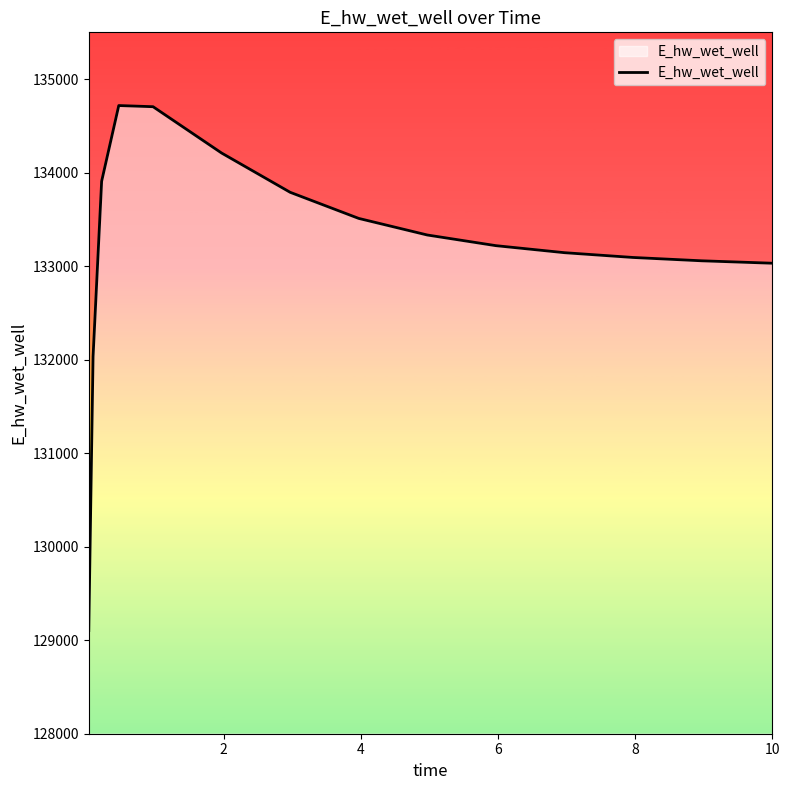

What is the smallest value displayed?

129103.5